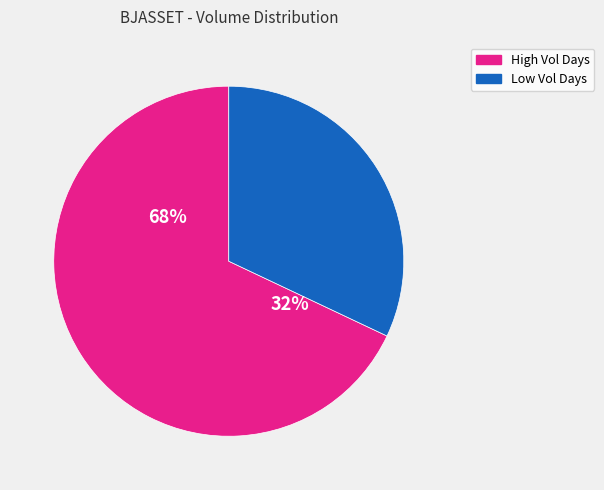

True or false: 2020-03-31 accounts for 1% of the total.

False